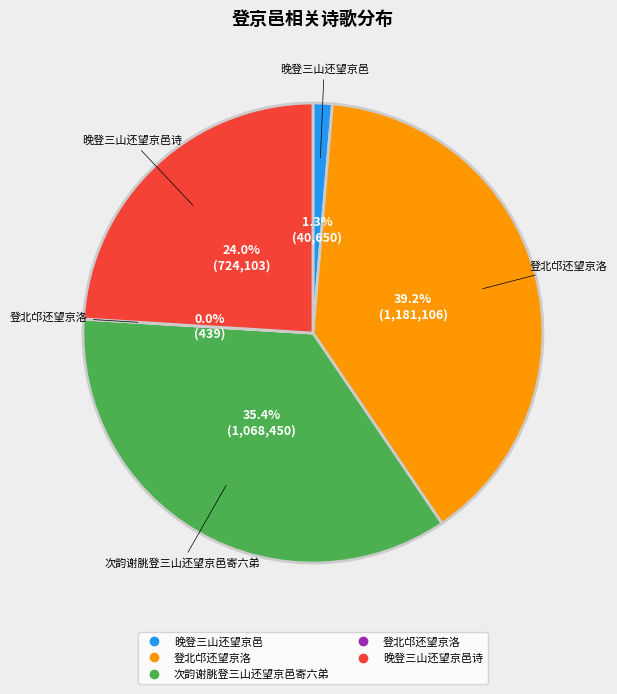

Does any single category account for the majority?

No